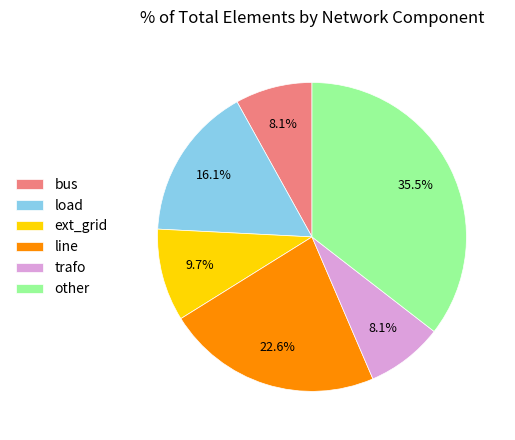

How many slices are in this pie chart?

6